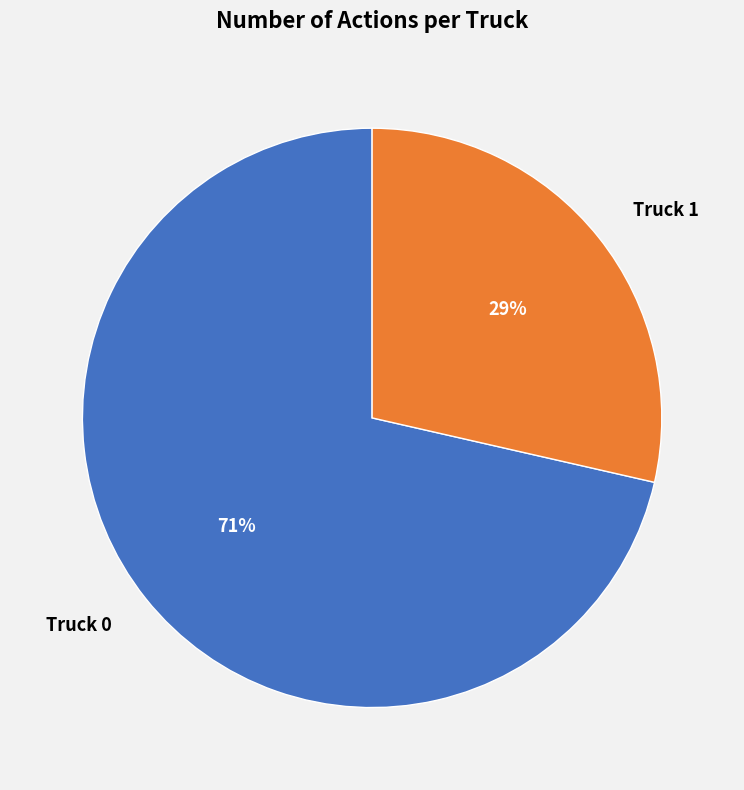

To the nearest percent, what percentage of the pie is Truck 1?

29%